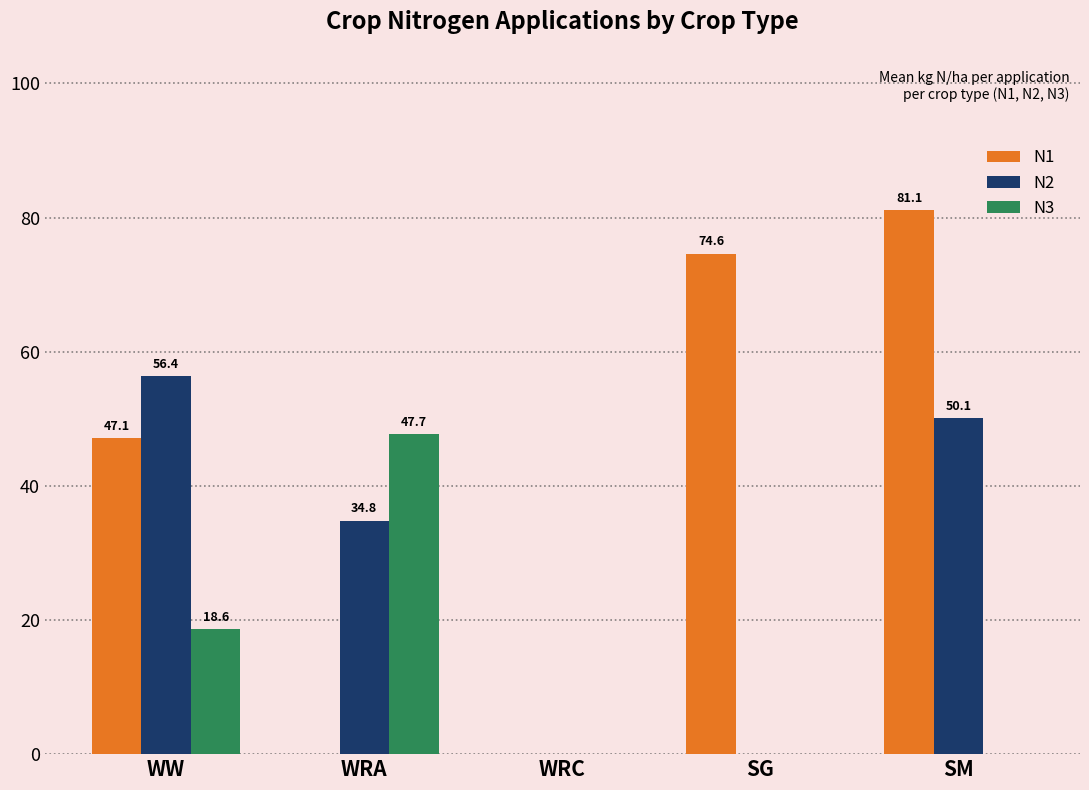

Reading right to left, list all the values displayed in this chart.

N1: SM=81.1	SG=74.6	WRC=0.0	WRA=0.0	WW=47.1
N2: SM=50.1	SG=0.0	WRC=0.0	WRA=34.8	WW=56.4
N3: SM=0.0	SG=0.0	WRC=0.0	WRA=47.7	WW=18.6